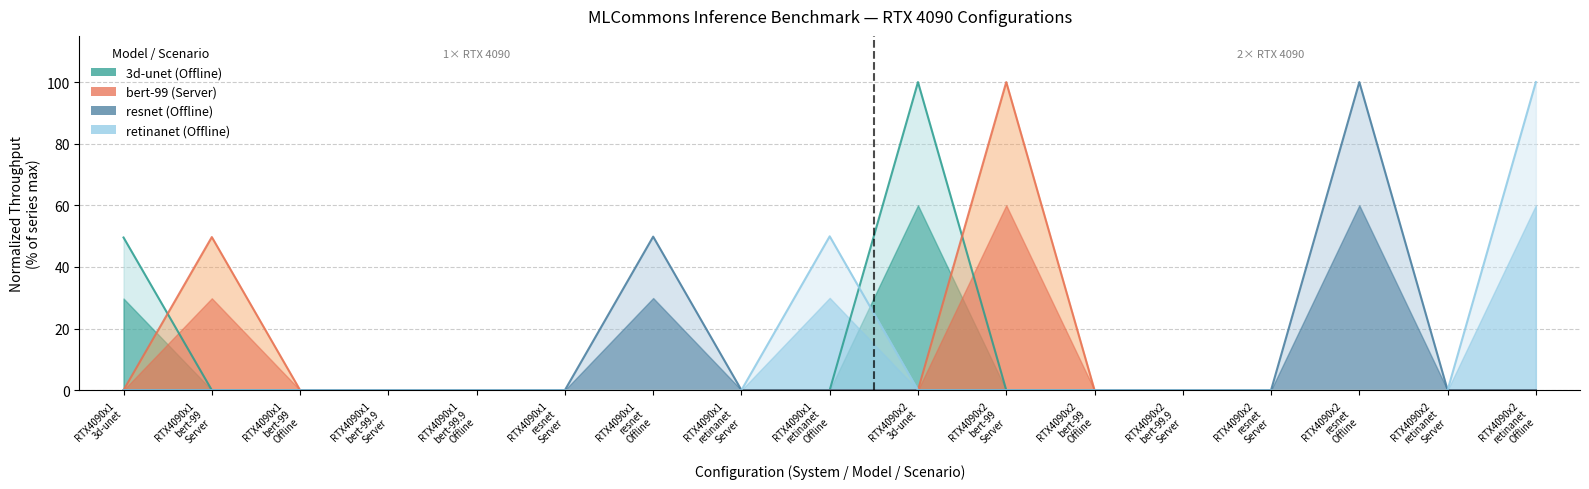

List the labels in order of bert-99 (Server, Queries/s) value, smallest first.

RTX4090x1
3d-unet, RTX4090x1
bert-99
Offline, RTX4090x1
bert-99.9
Server, RTX4090x1
bert-99.9
Offline, RTX4090x1
resnet
Server, RTX4090x1
resnet
Offline, RTX4090x1
retinanet
Server, RTX4090x1
retinanet
Offline, RTX4090x2
3d-unet, RTX4090x2
bert-99
Offline, RTX4090x2
bert-99.9
Server, RTX4090x2
resnet
Server, RTX4090x2
resnet
Offline, RTX4090x2
retinanet
Server, RTX4090x2
retinanet
Offline, RTX4090x1
bert-99
Server, RTX4090x2
bert-99
Server